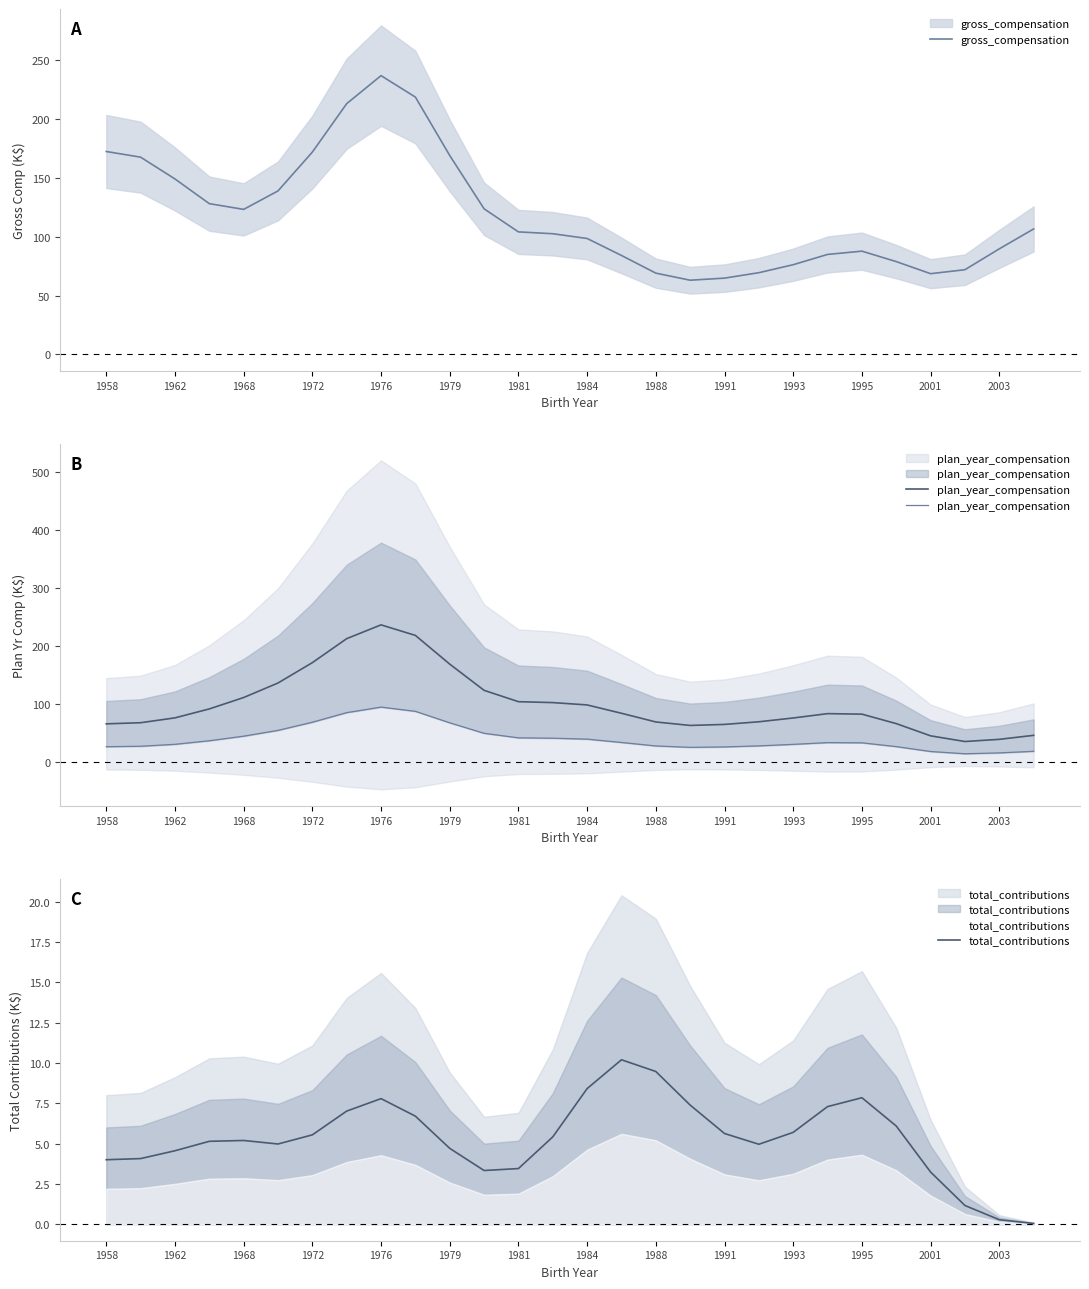

What are all the series names shown in the legend?

gross_compensation, plan_year_compensation, total_contributions